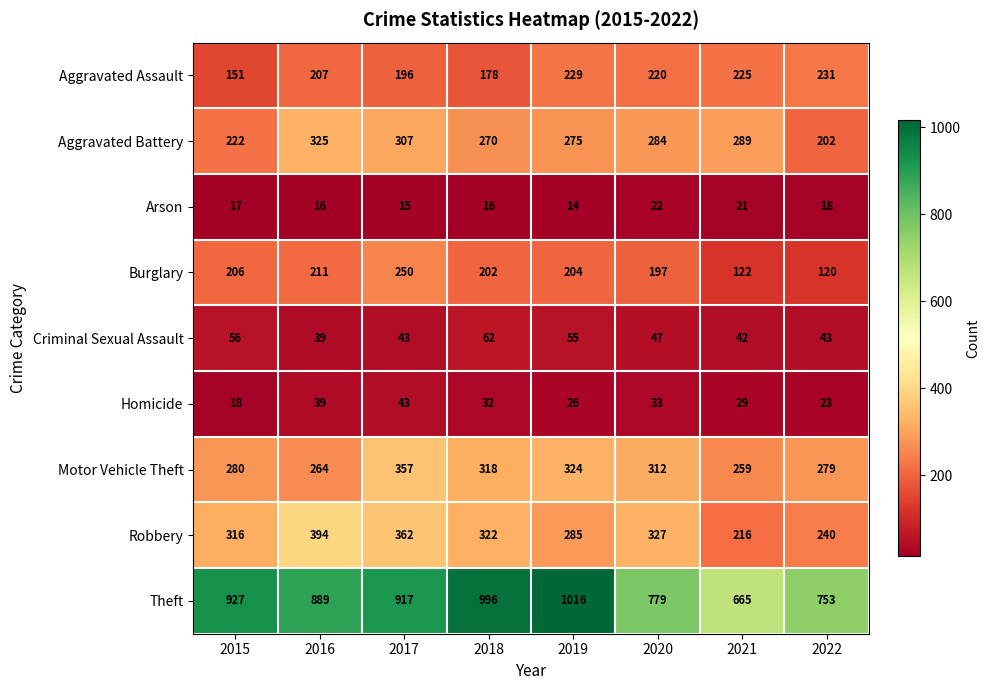

Read the Arson value at 2018.

16